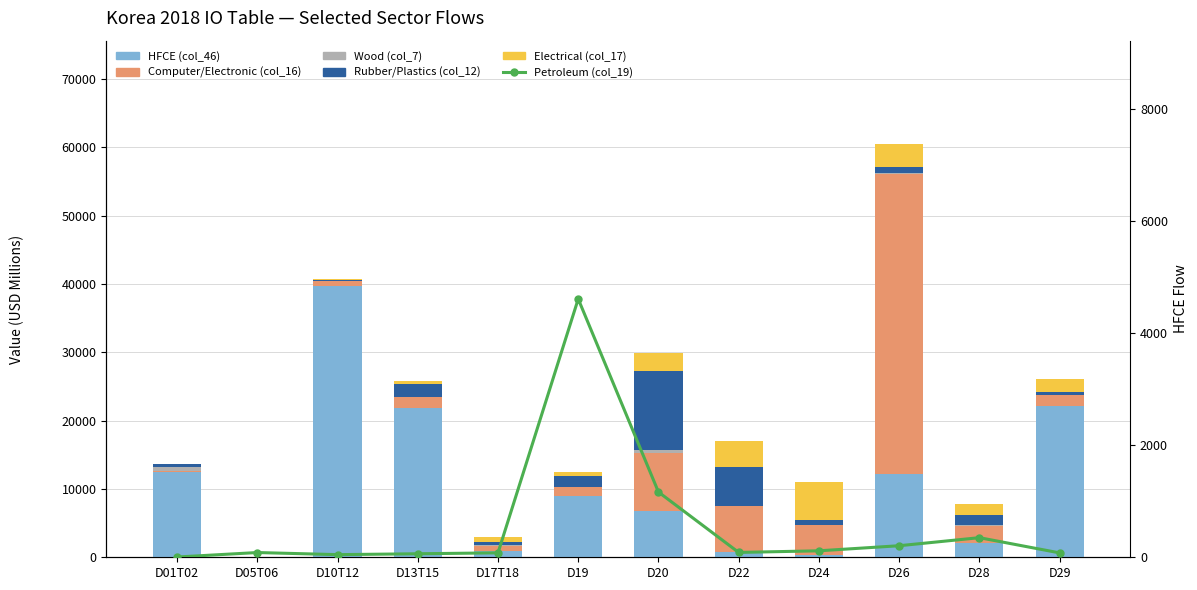

True or false: Petroleum (col_19) has a value of 78.3 at D29.

True